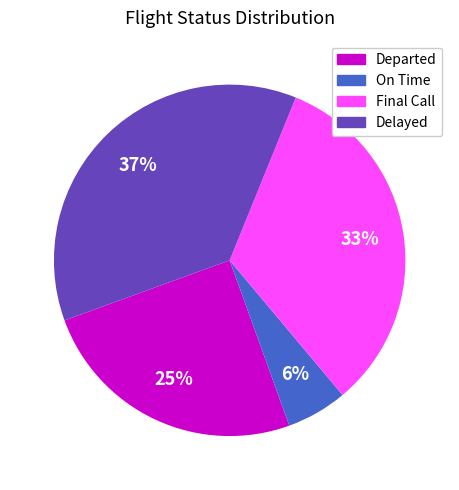

Does any single category account for the majority?

No